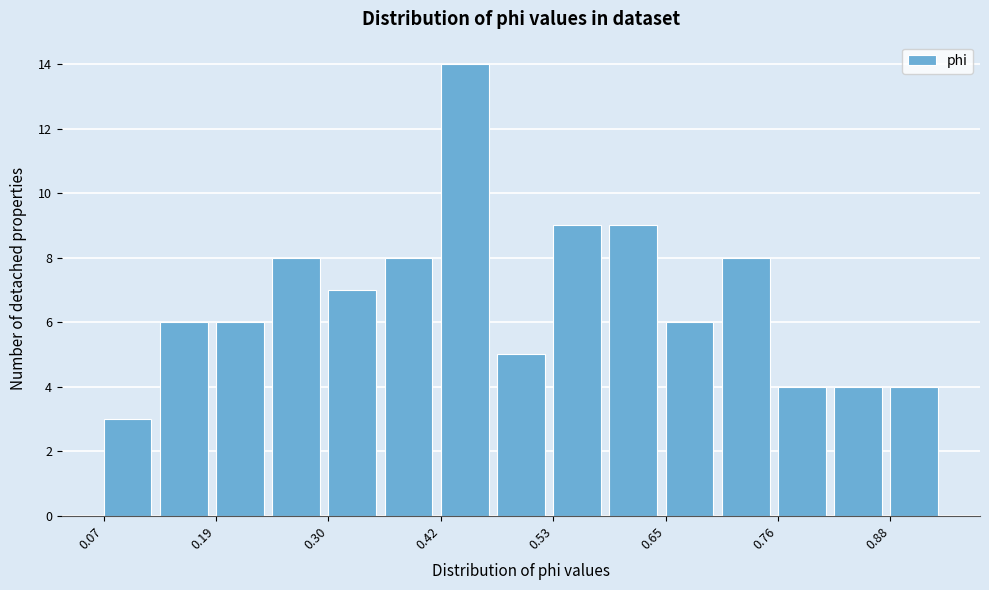

Read against the x-axis, roughly where is the centre of the tallest bar?

0.44